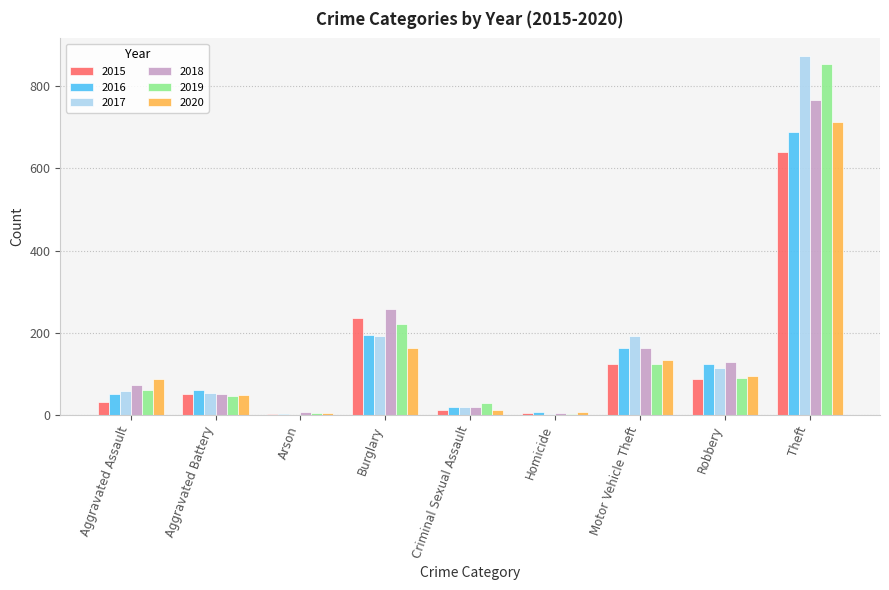

What is the sum of all 2015 values?

1190